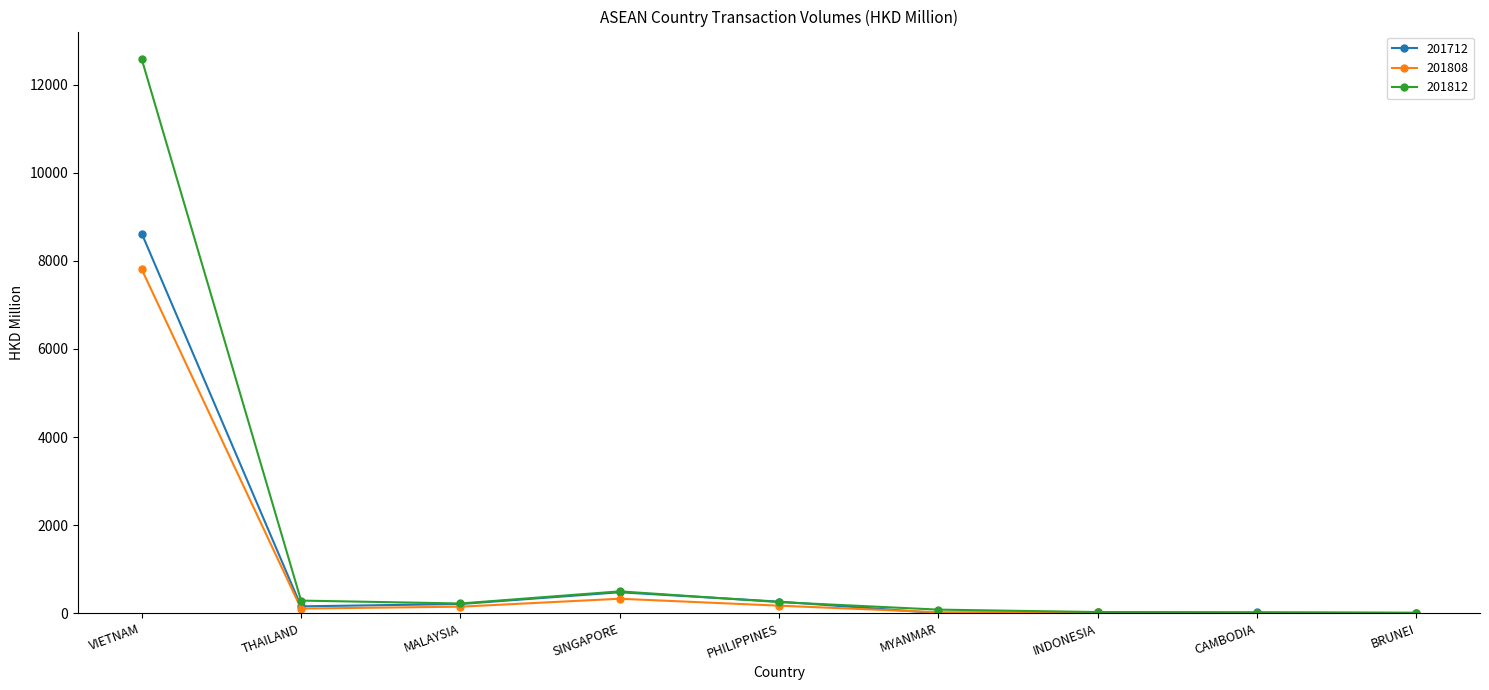

Is the value of 201712 at THAILAND greater than the value of 201808 at BRUNEI?

Yes